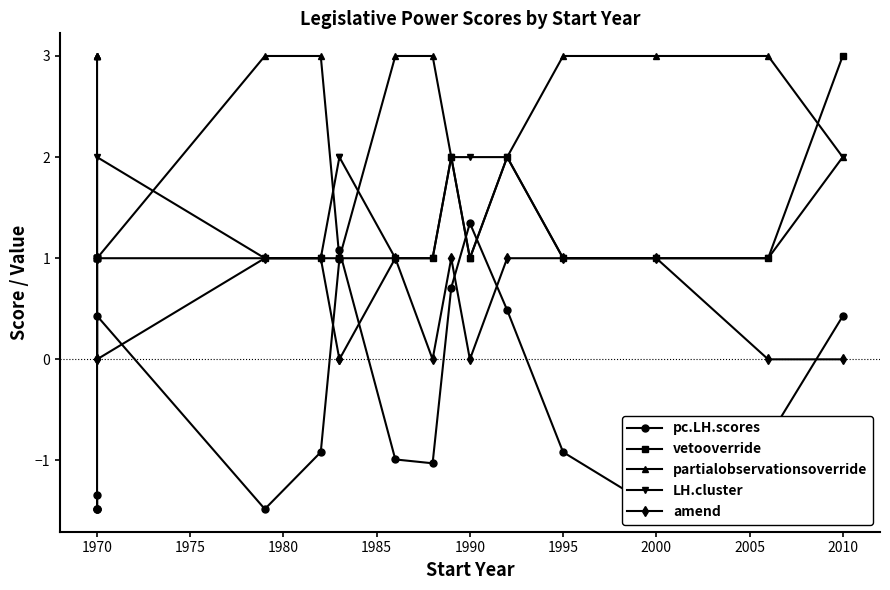

At how many categories does at least one series exceed 0?

18